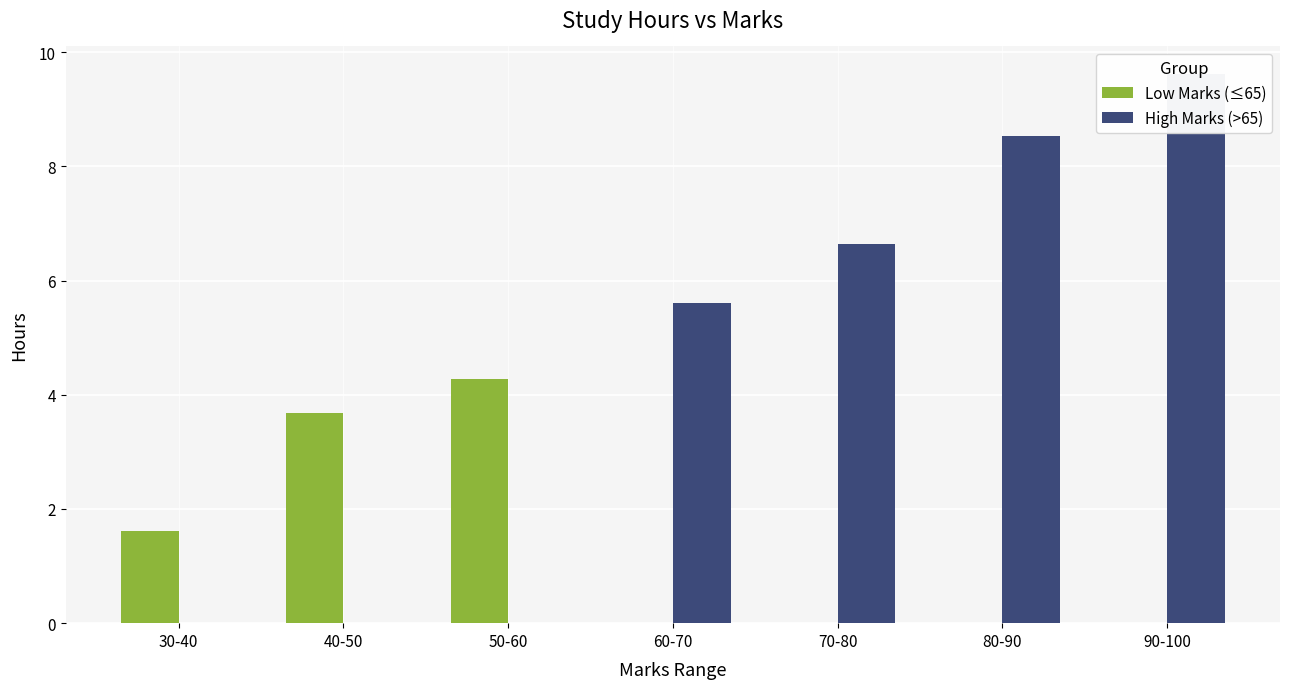

Is it true that Low Marks (≤65) equals 2.6 at 90-100?

False